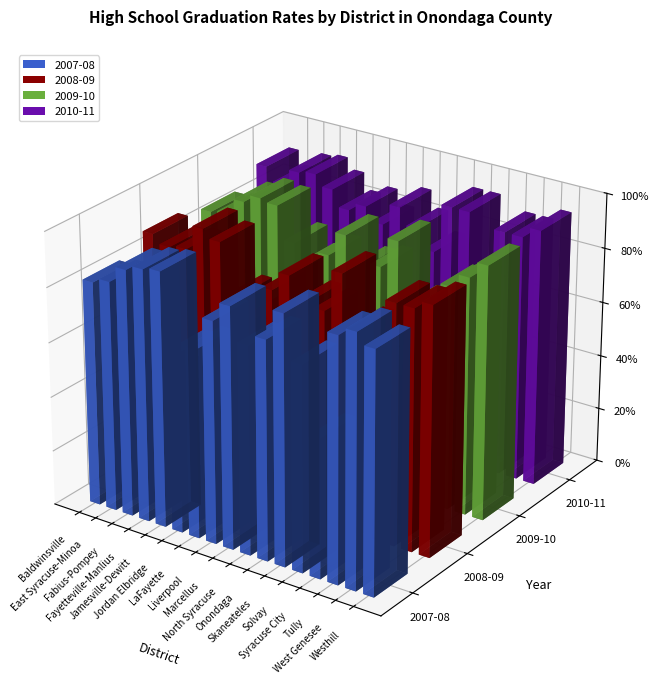

The 2009-10 series shows 1.2 at Skaneateles. True or false?

False